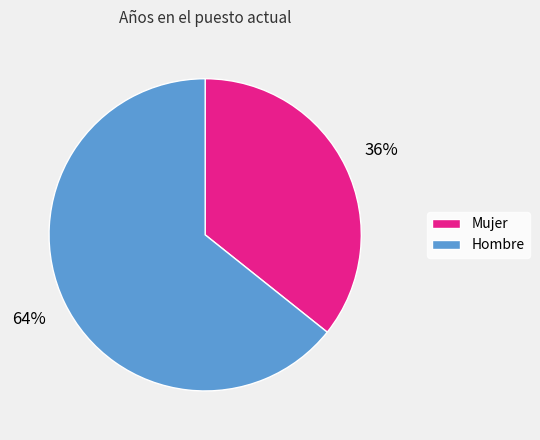

Count the number of slices in the pie.

2